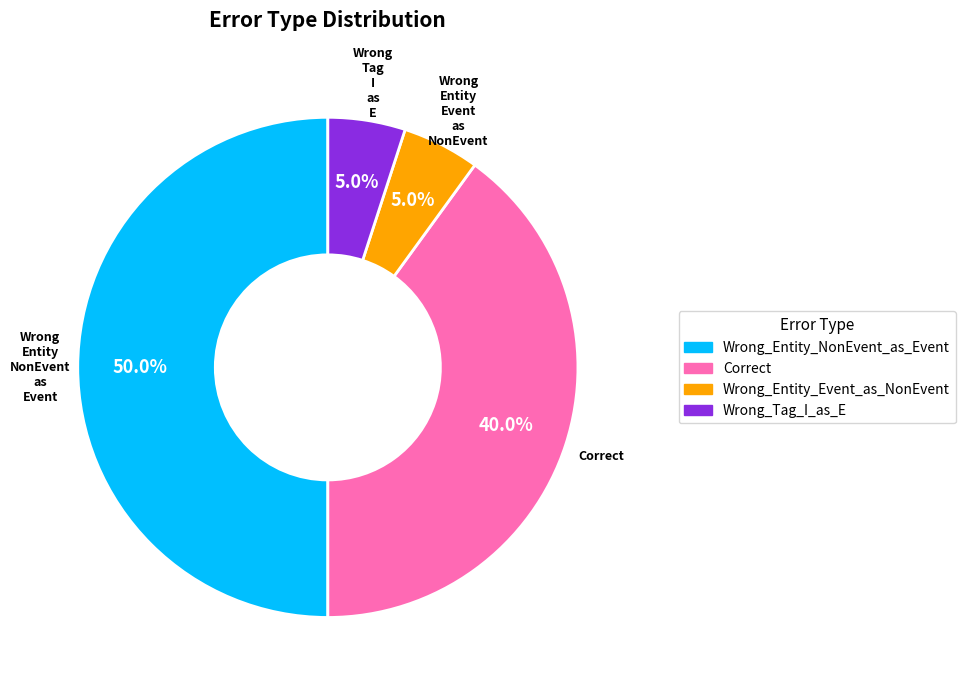

Approximately how many times larger is the value at Wrong_Entity_Event_as_NonEvent compared to Wrong_Tag_I_as_E?

1.0